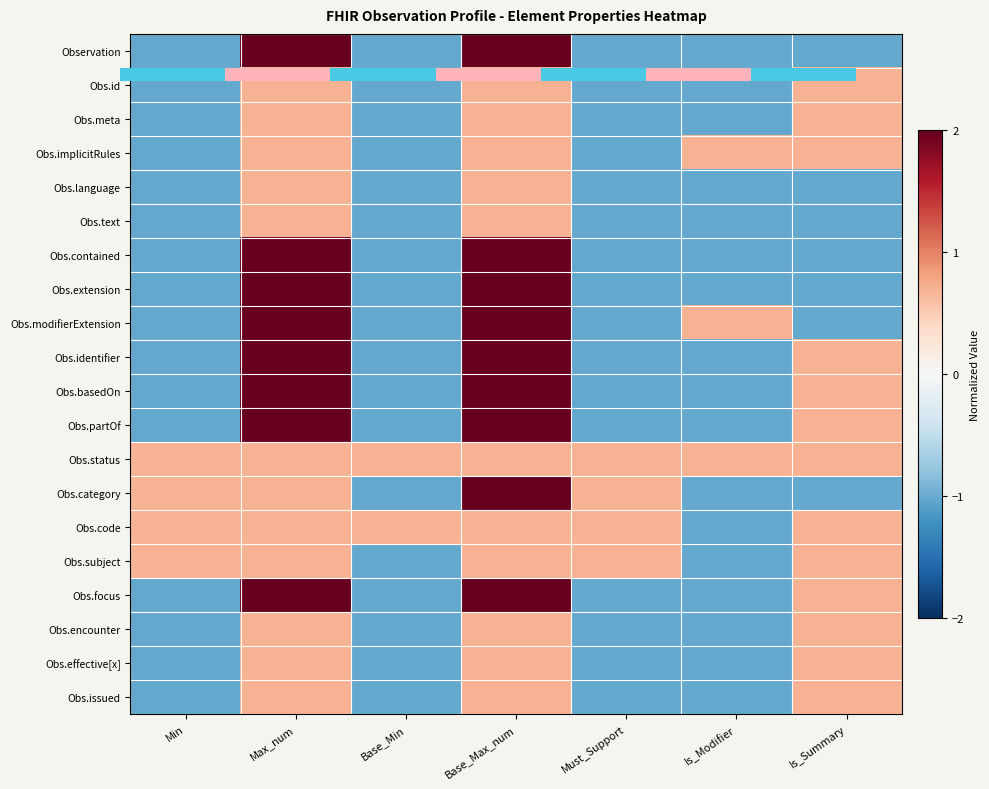

The value of Obs.modifierExtension at Base_Max_num is 3.3. True or false?

False